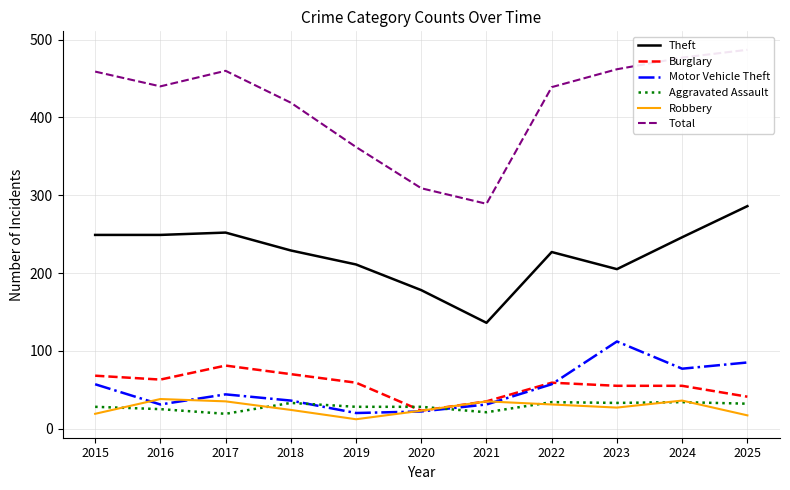

What is the smallest value displayed?

12